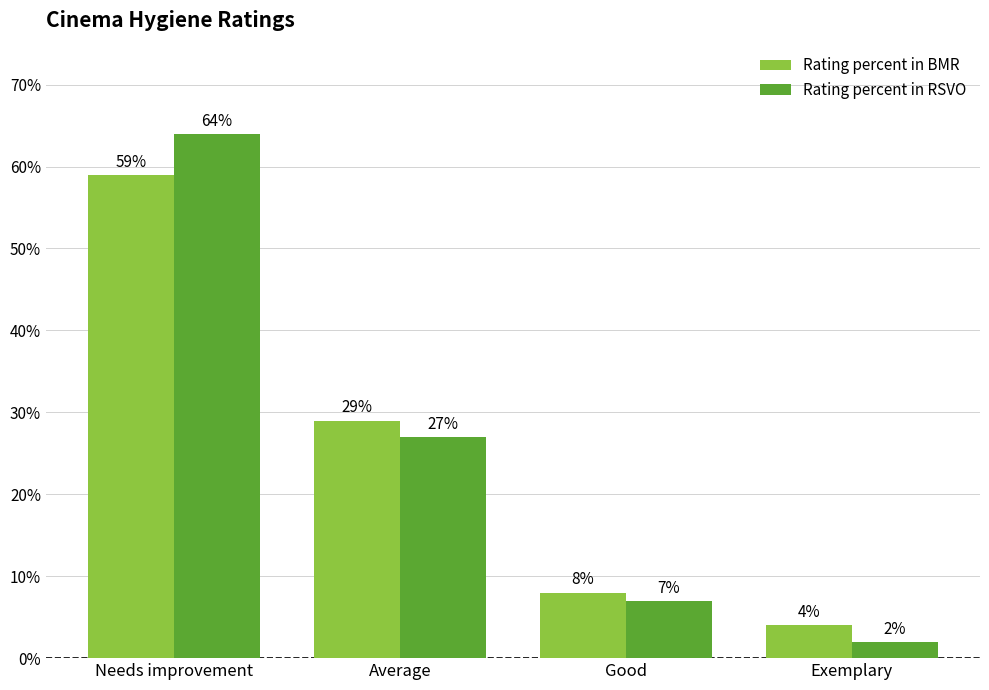

At how many categories does at least one series exceed 0?

4